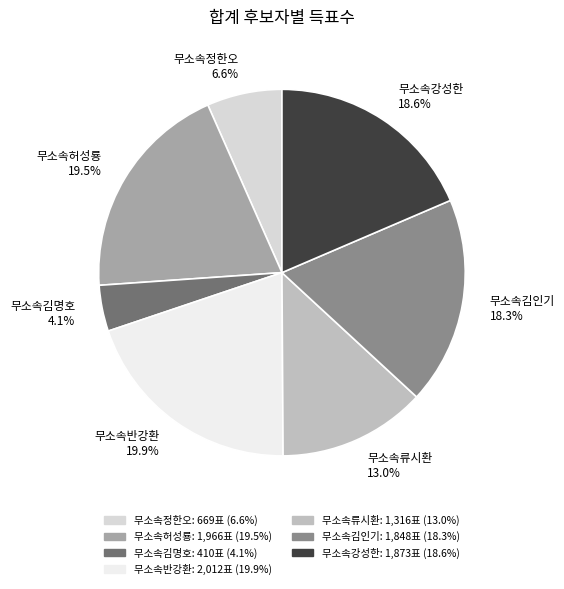

Does any single category account for the majority?

No